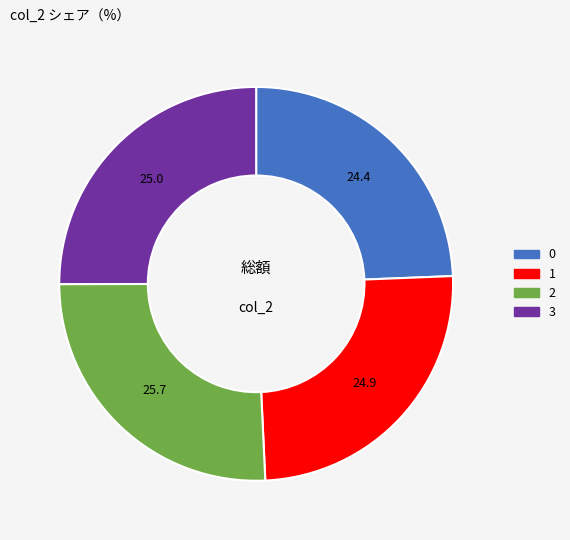

The 3 slice represents 20% of the pie. True or false?

False